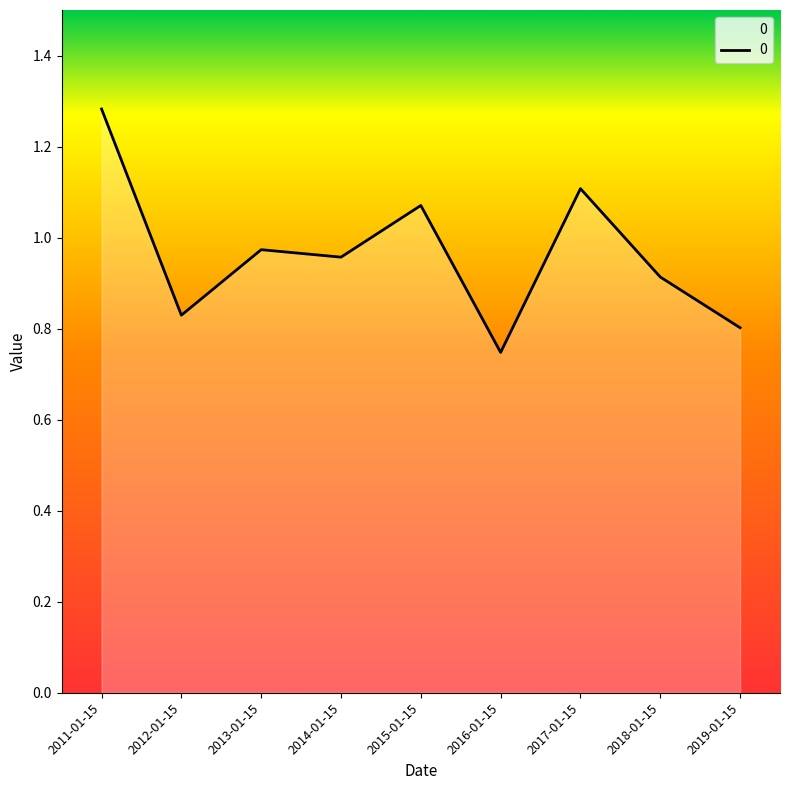

What position from the right is 2011-01-15?

9